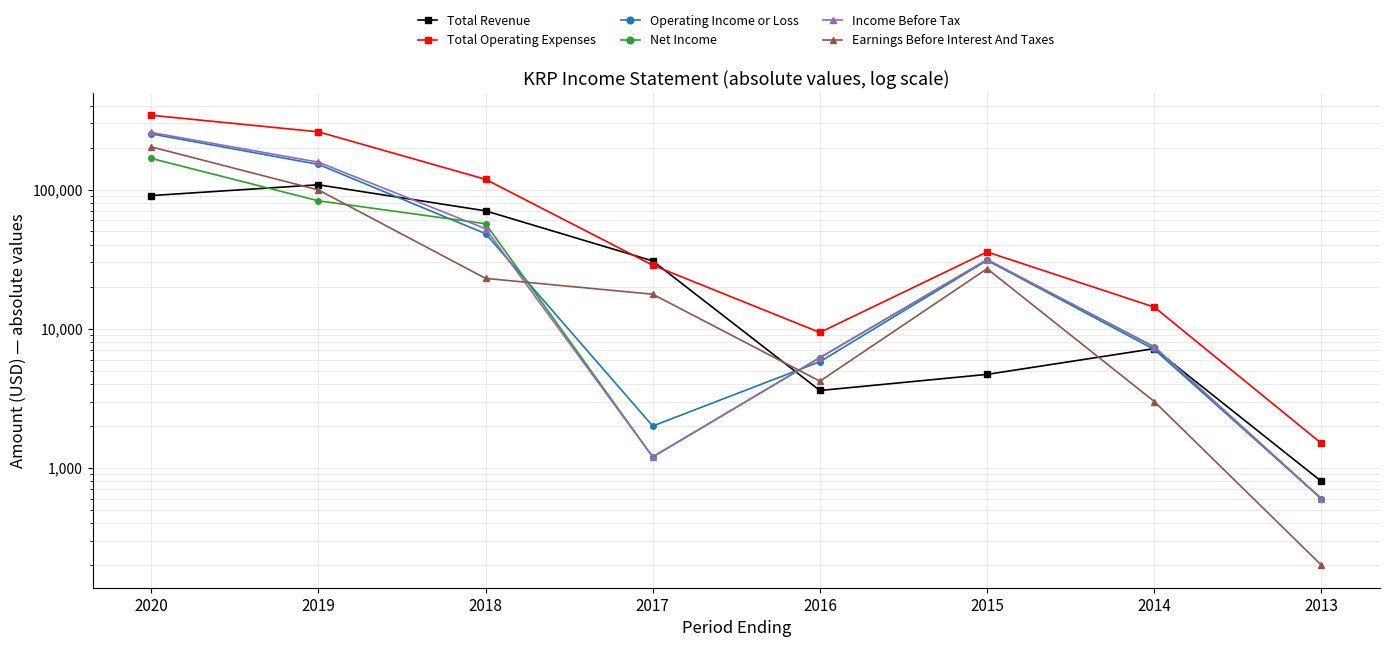

At which label does Operating Income or Loss first exceed 31000?

2020